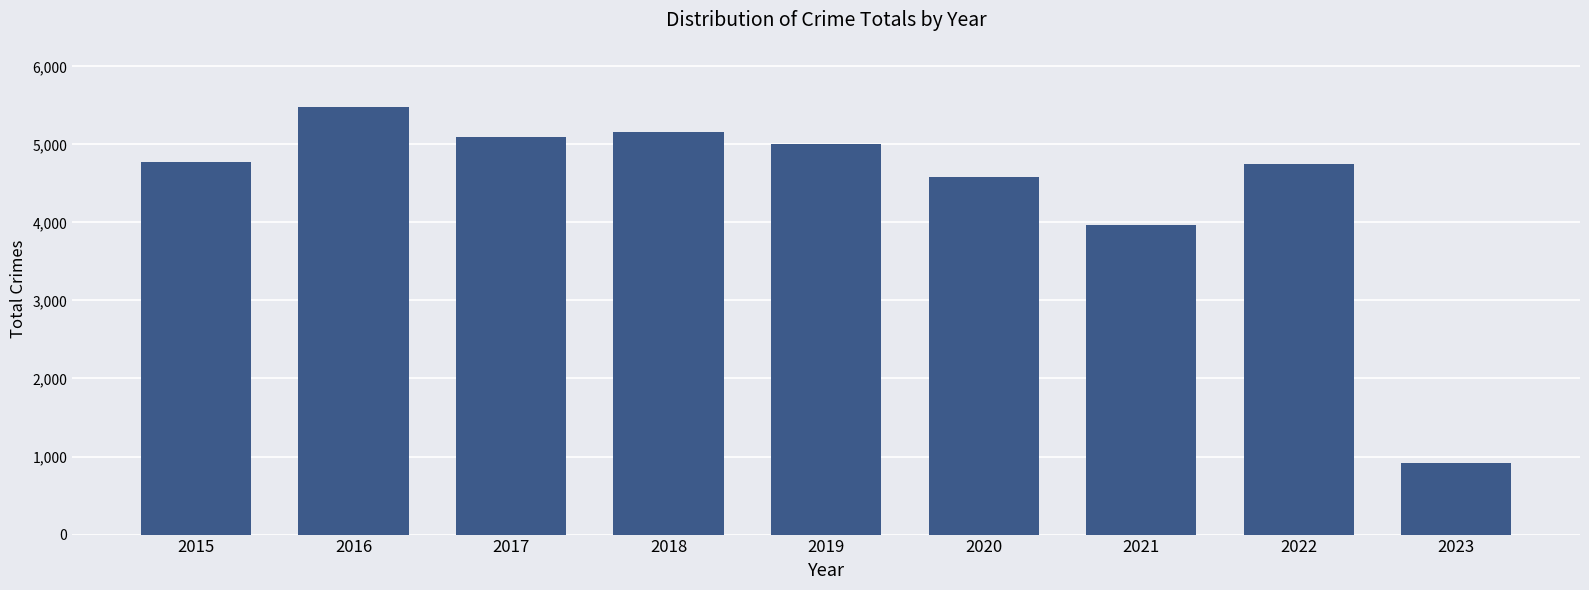

The chart shows a value of 564 at 2023. True or false?

False